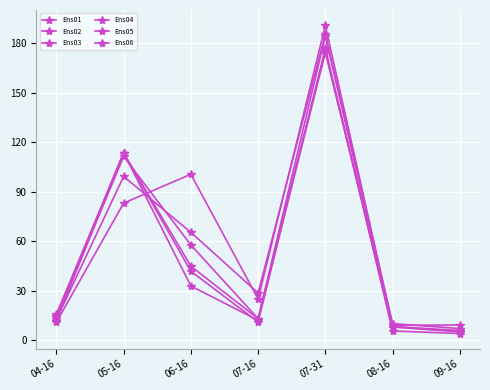

True or false: Ens01 has a value of 18.7 at 07-16.

False